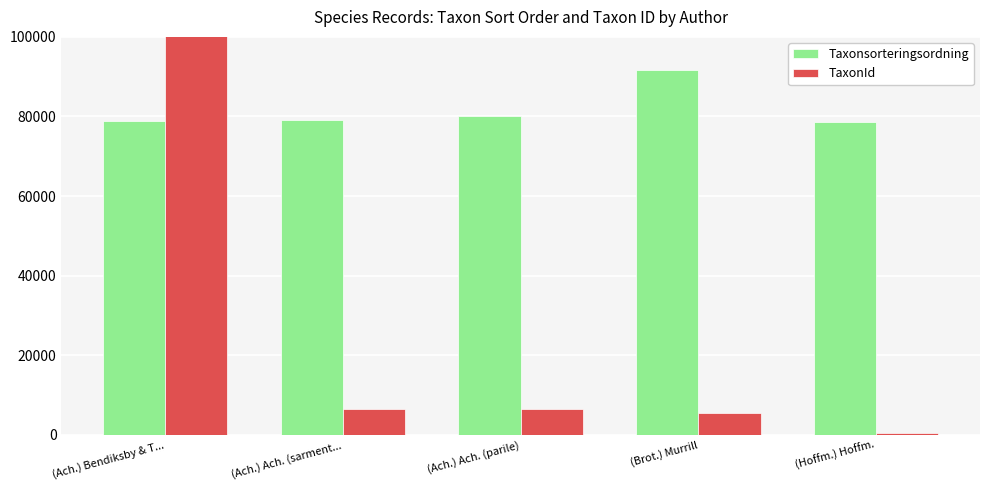

What is the label of the 3rd bar from the right?

(Ach.) Ach. (parile)